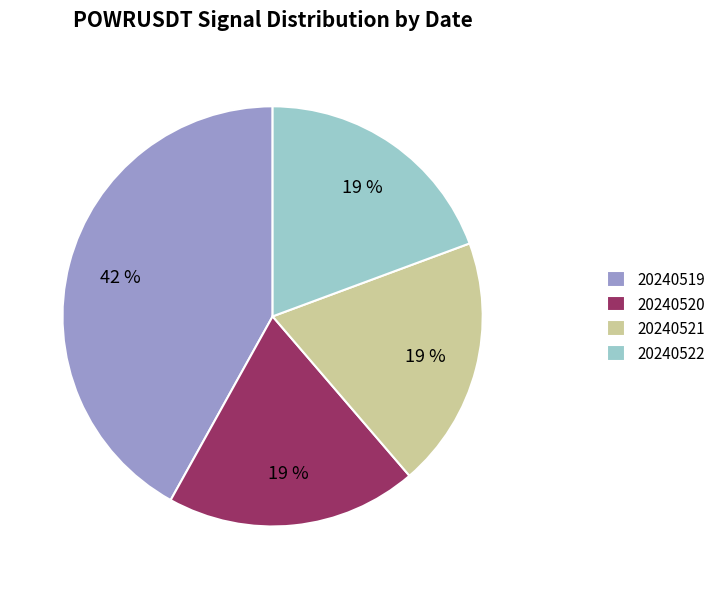

Is there a majority slice in this chart?

No